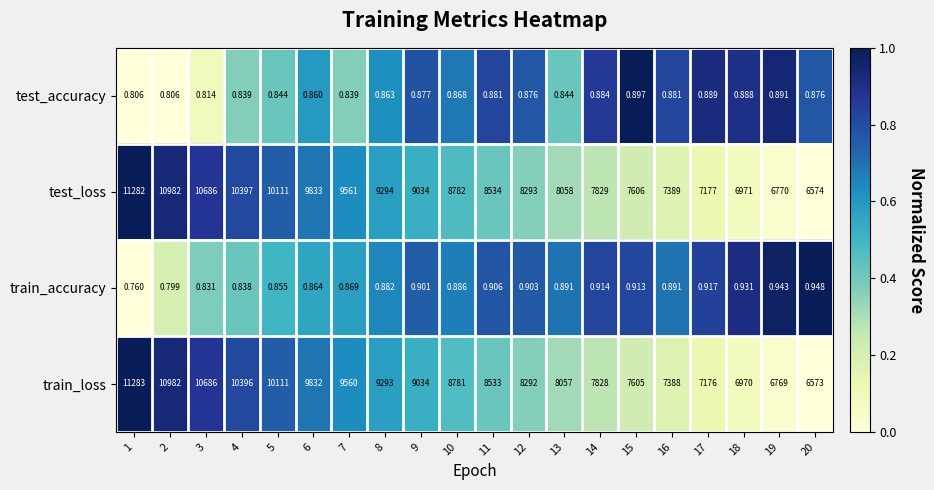

How many data points does each series have?

20